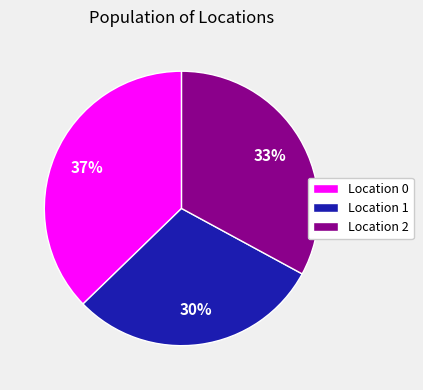

Between Location 2 and Location 1, which is larger?

Location 2